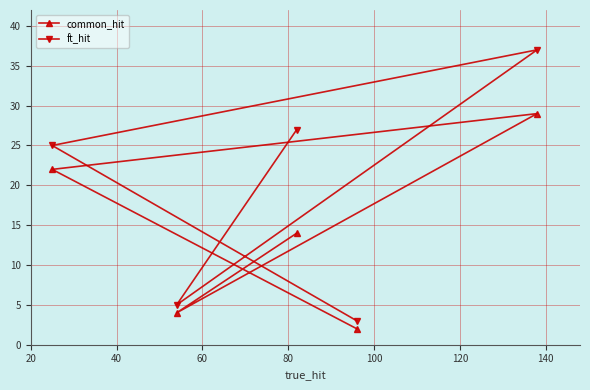

Reading left to right, extract all data points from this chart.

common_hit: 22	4	14	2	29
ft_hit: 25	5	27	3	37